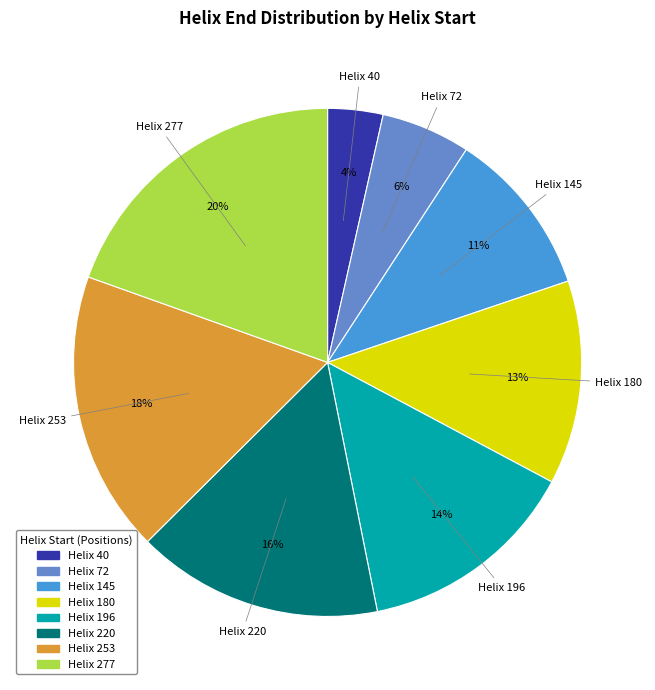

Does any single category account for the majority?

No